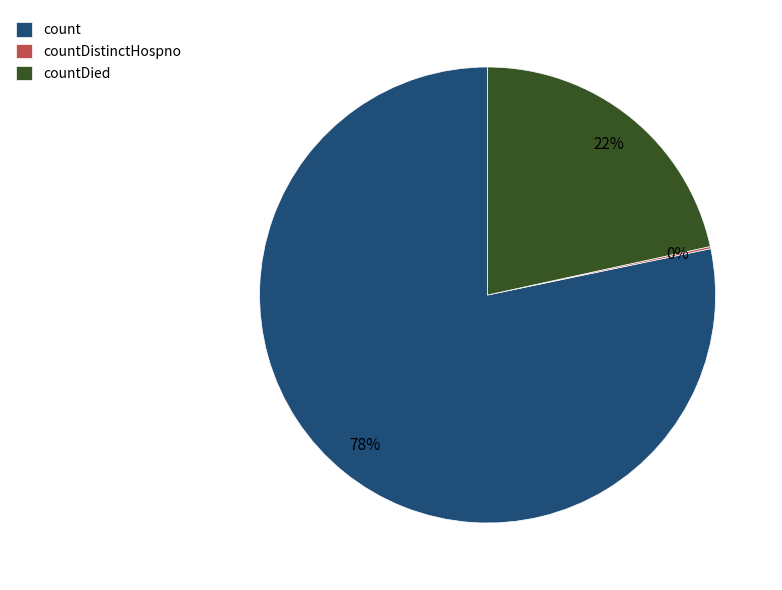

Which category has the biggest portion of the pie?

count